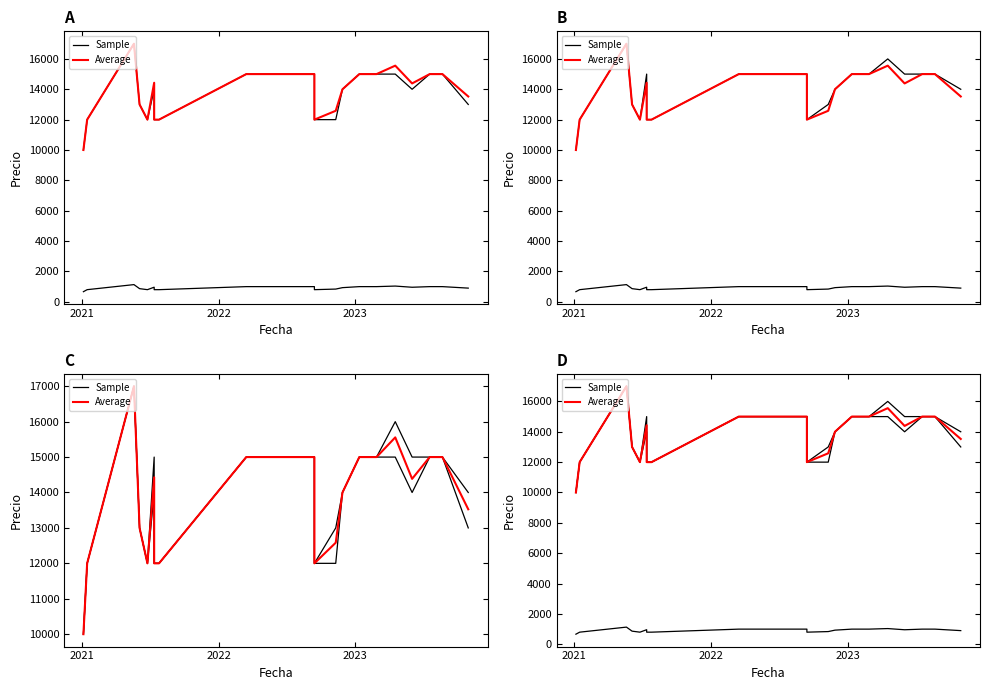

Is this an area chart (filled region under the line)?

No